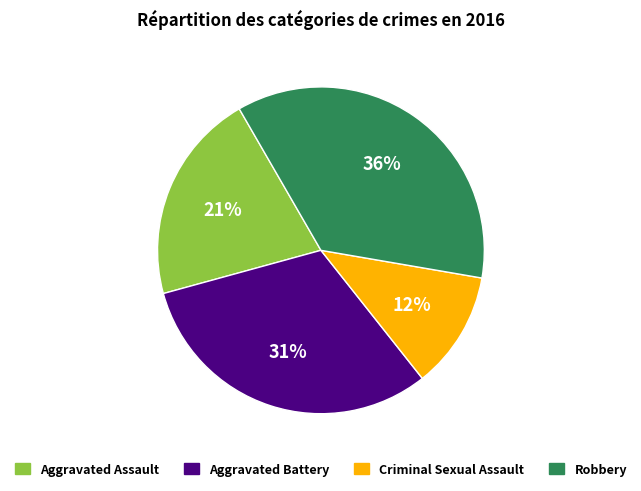

What percentage is the Criminal Sexual Assault slice, to the nearest percent?

12%